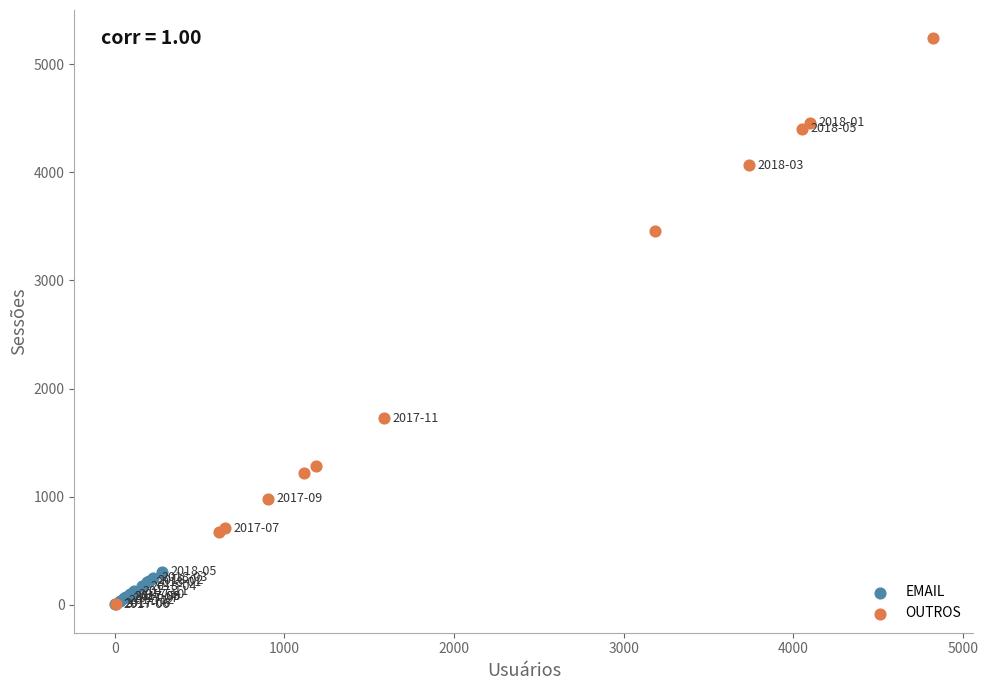

What are all the series names shown in the legend?

EMAIL, OUTROS